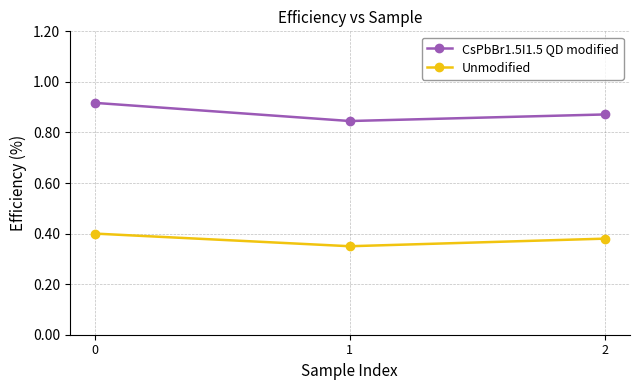

Rank the series by their maximum value, from lowest to highest.

Unmodified, CsPbBr1.5I1.5 QD modified